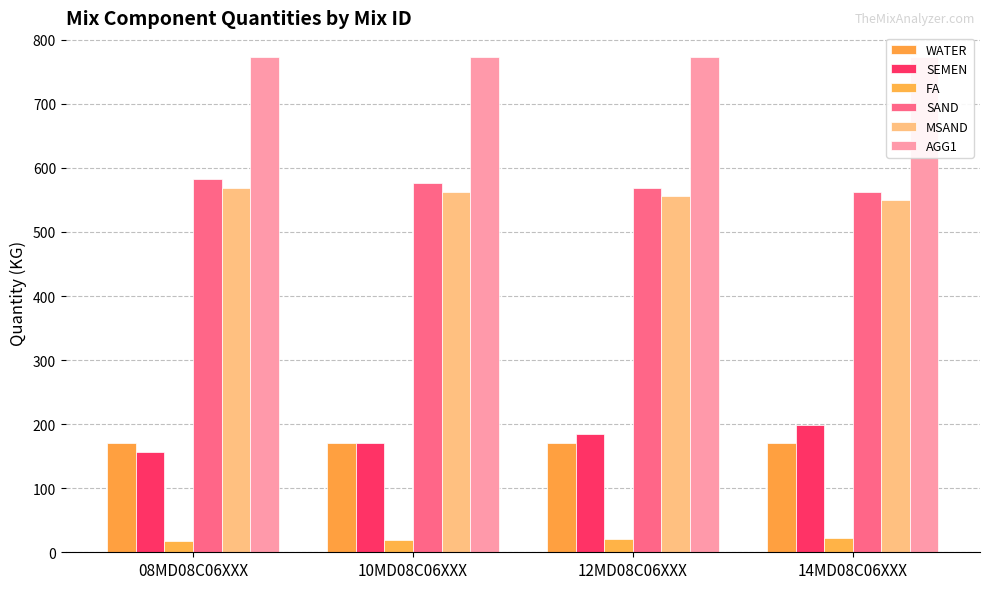

At which category does the chart reach its minimum across all series?

08MD08C06XXX